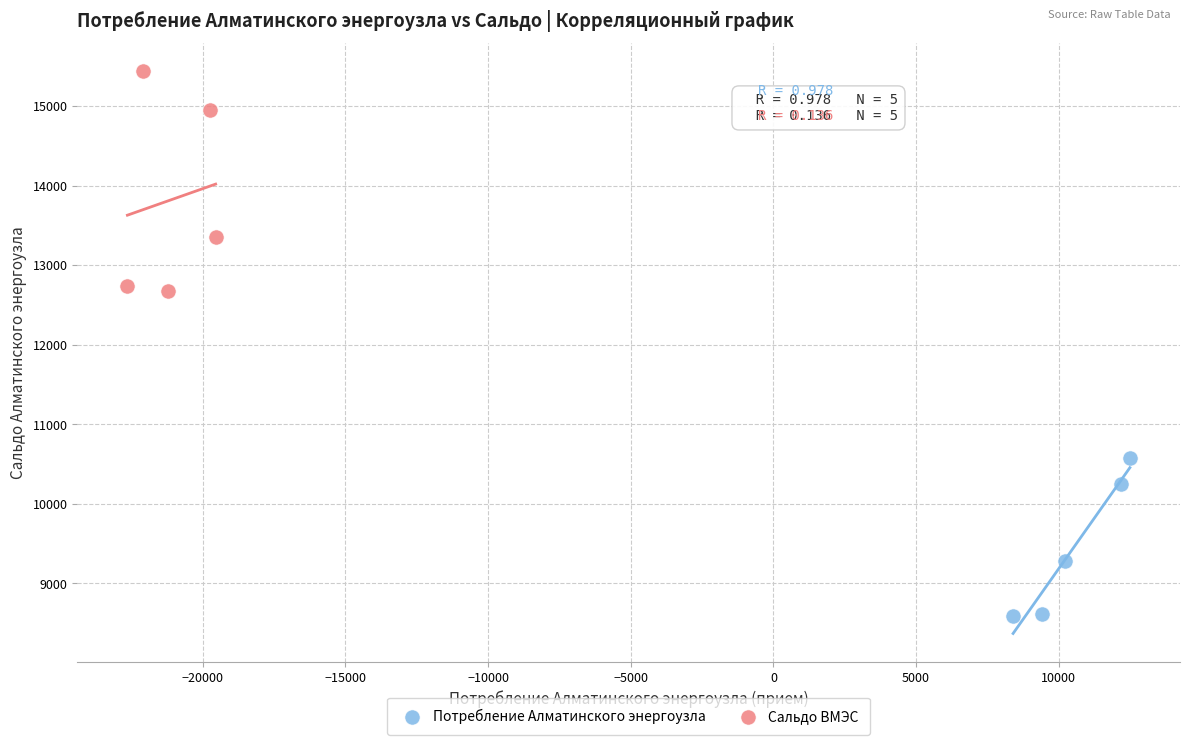

Which series contains the lowest Y value?

Потребление Алматинского энергоузла